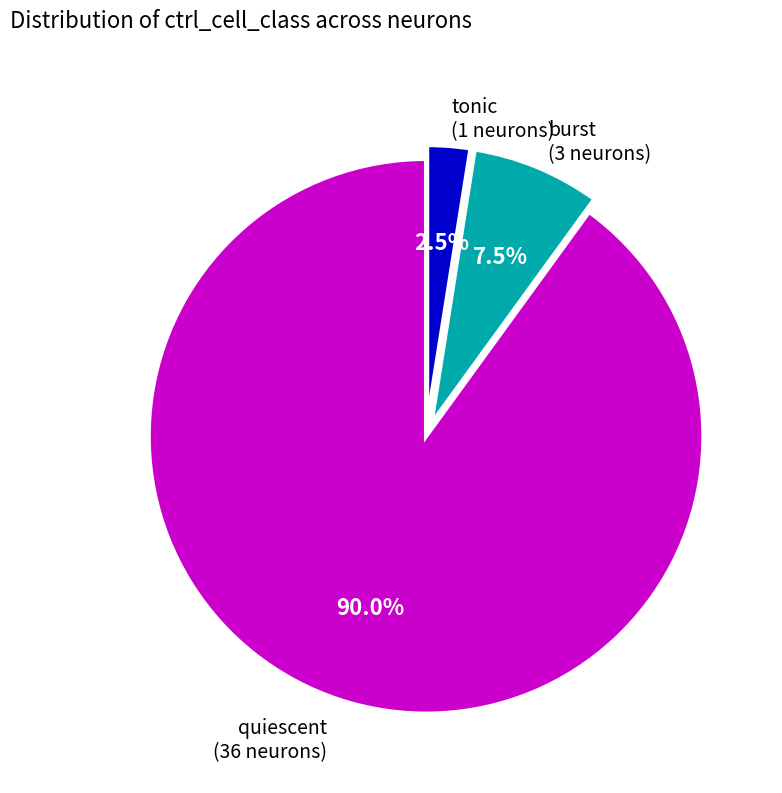

Is there a majority slice in this chart?

Yes